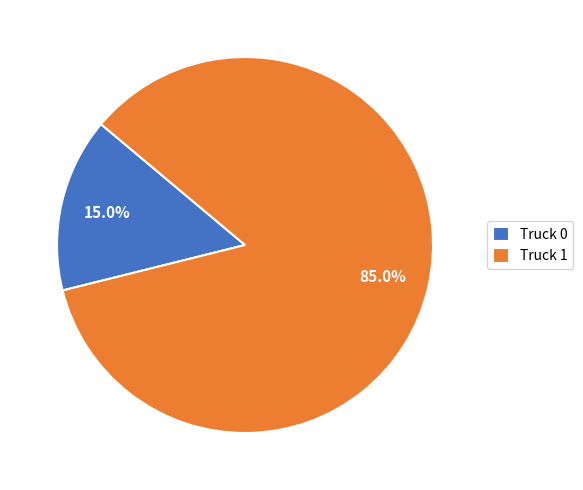

Combined, do Truck 0 and Truck 1 account for over 50%?

Yes